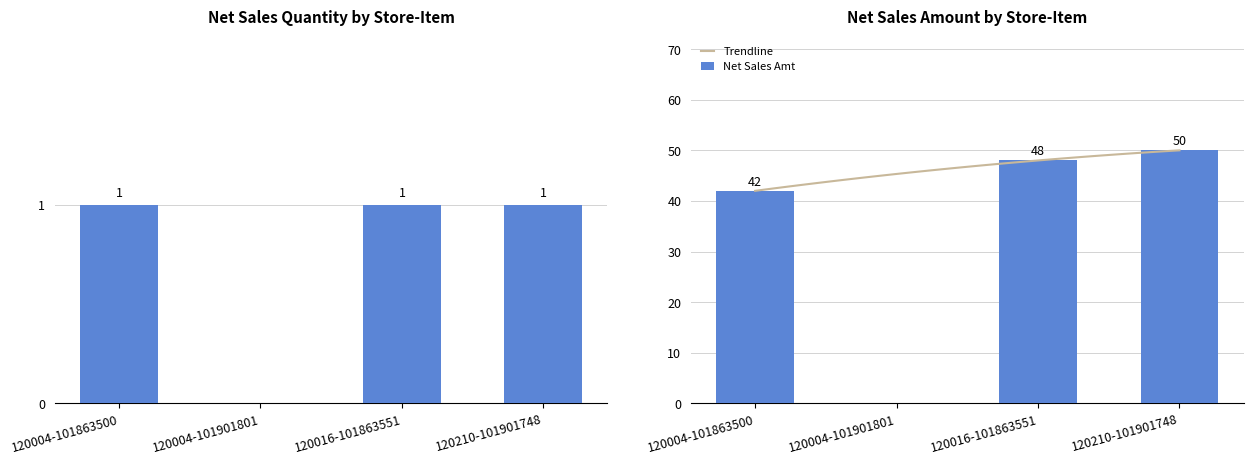

At which category is the sum across all series the highest?

120210-101901748